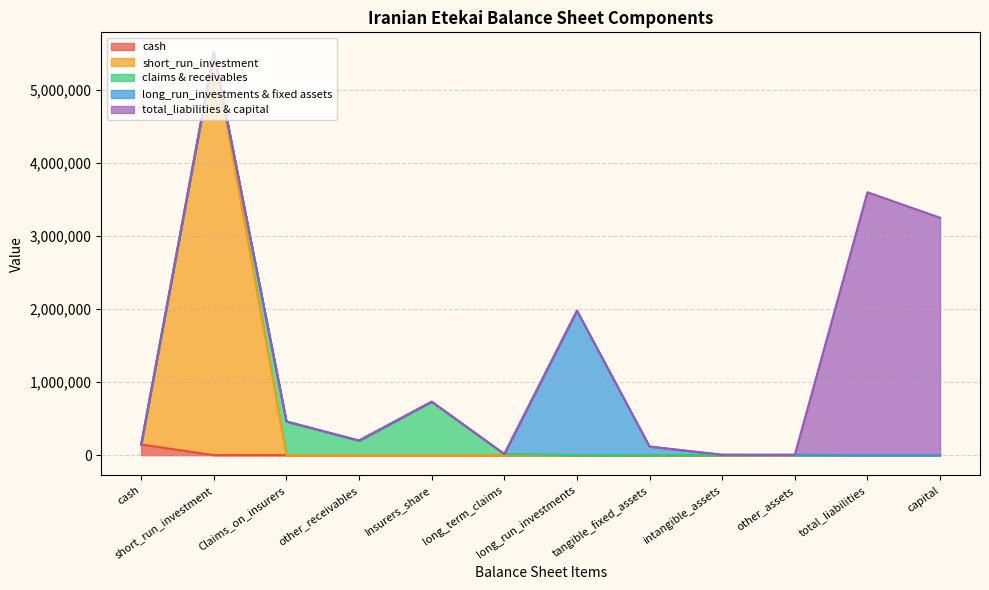

The cash series shows 0 at long_term_claims. True or false?

True